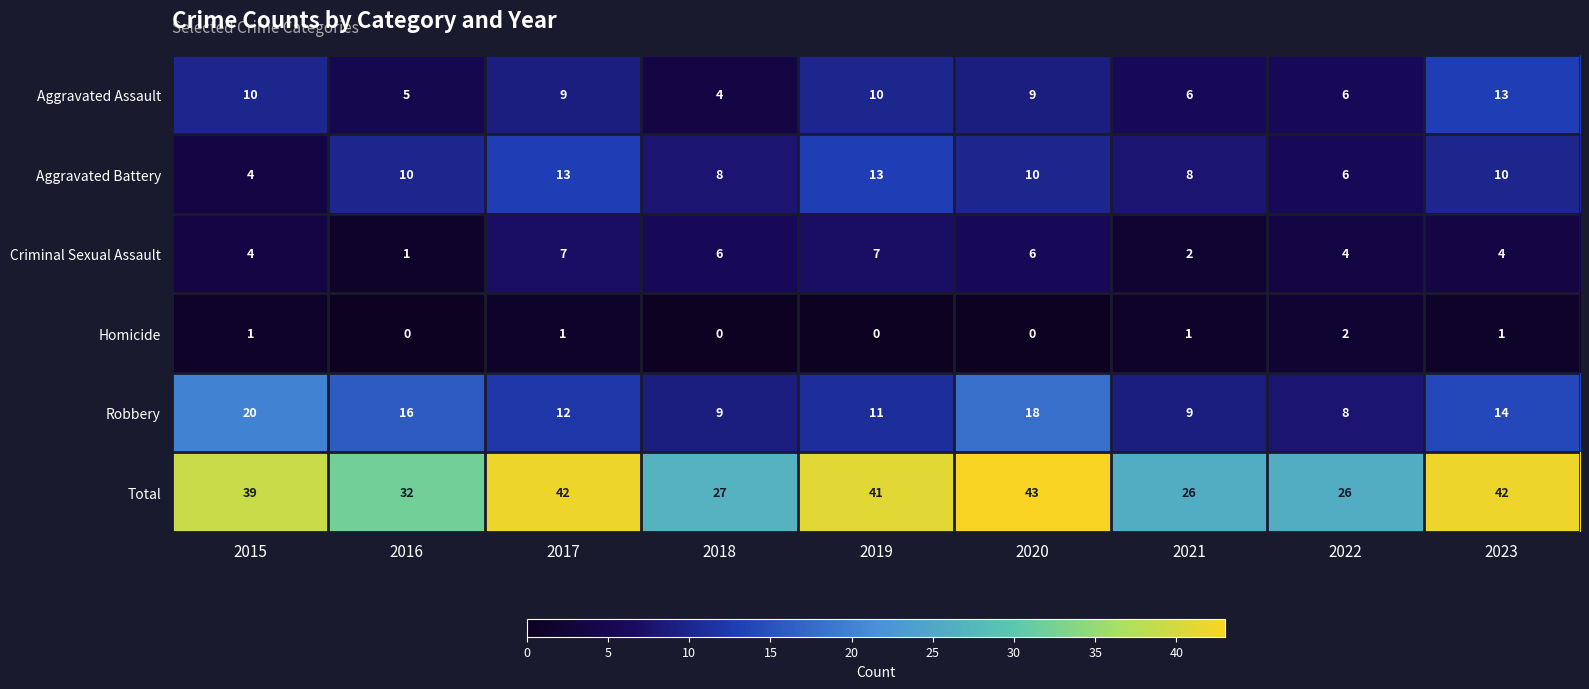

What is the difference between the maximum and minimum values in the Aggravated Battery series?

9